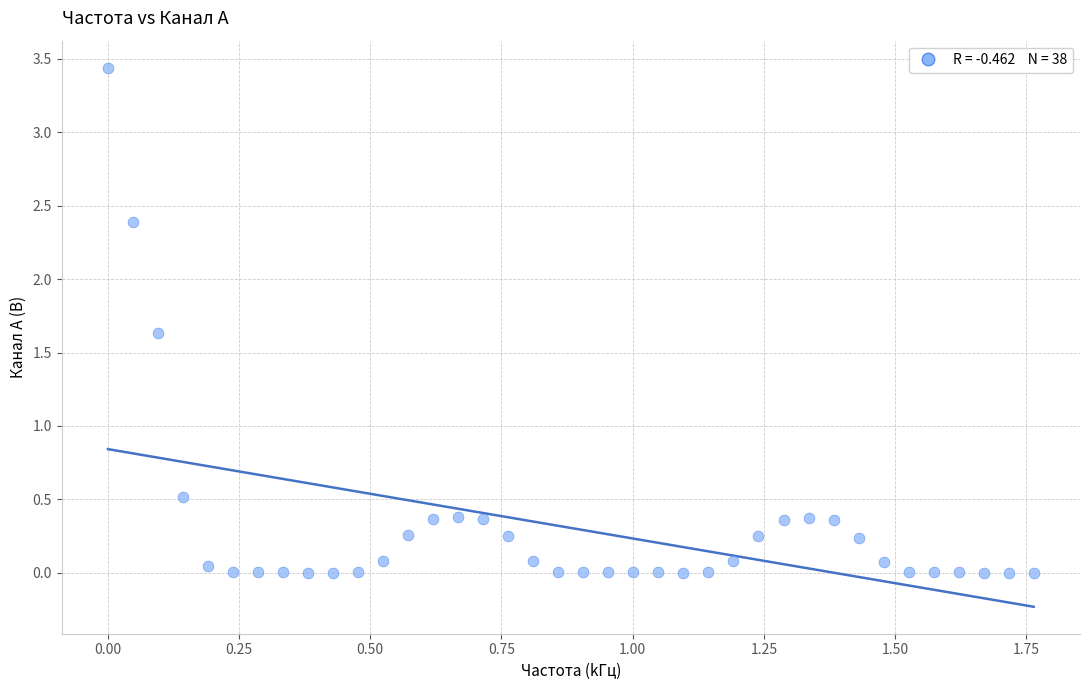

What Y value in the scatter plot is closest to 1?

0.5